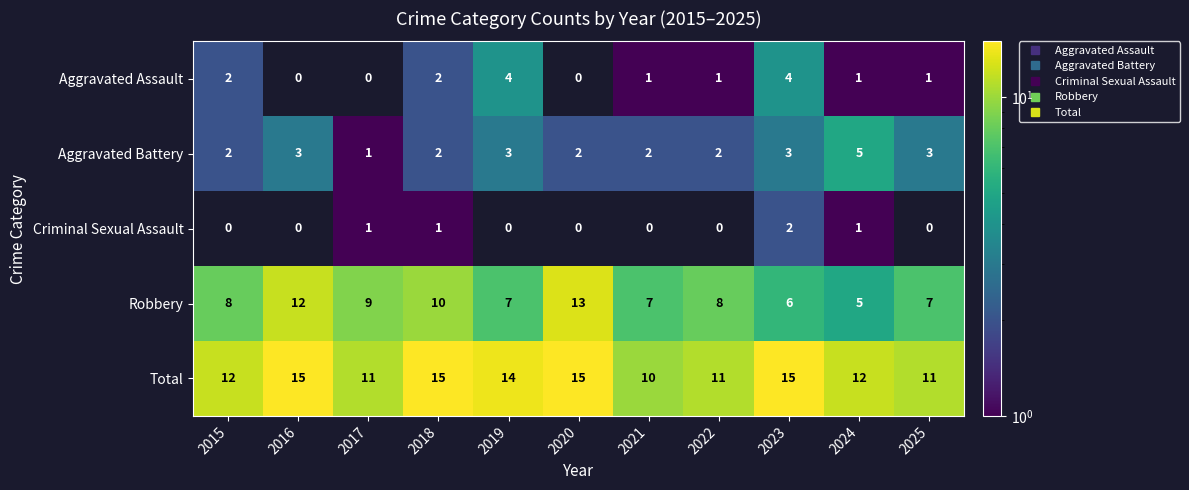

What is the sum of all Total values?

141